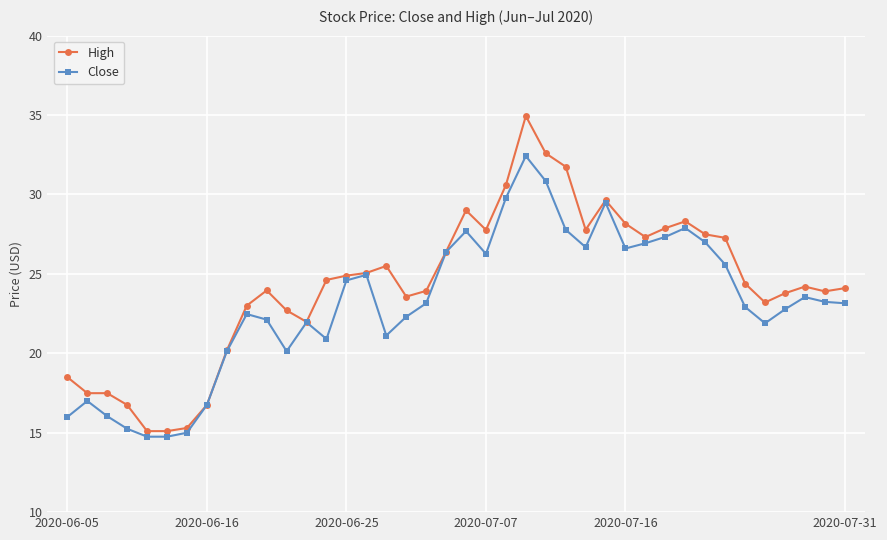

What is the highest value of the High series?

34.9